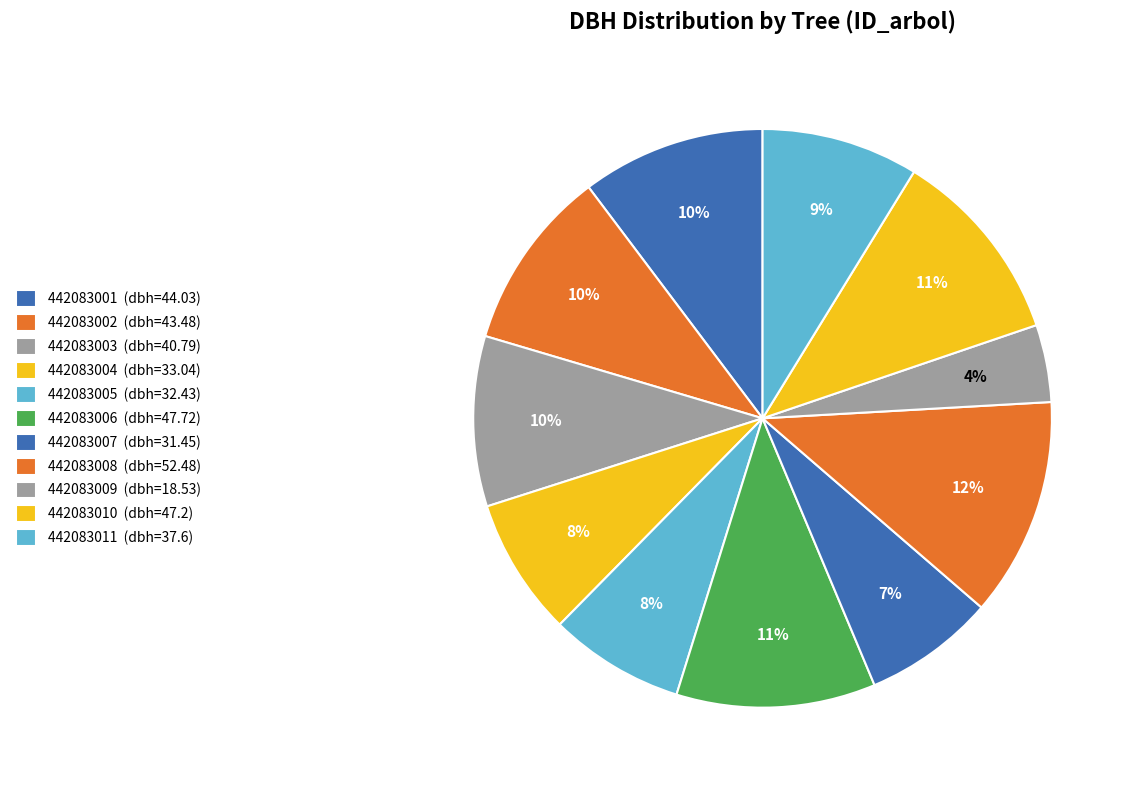

The 442083001 slice represents 4% of the pie. True or false?

False